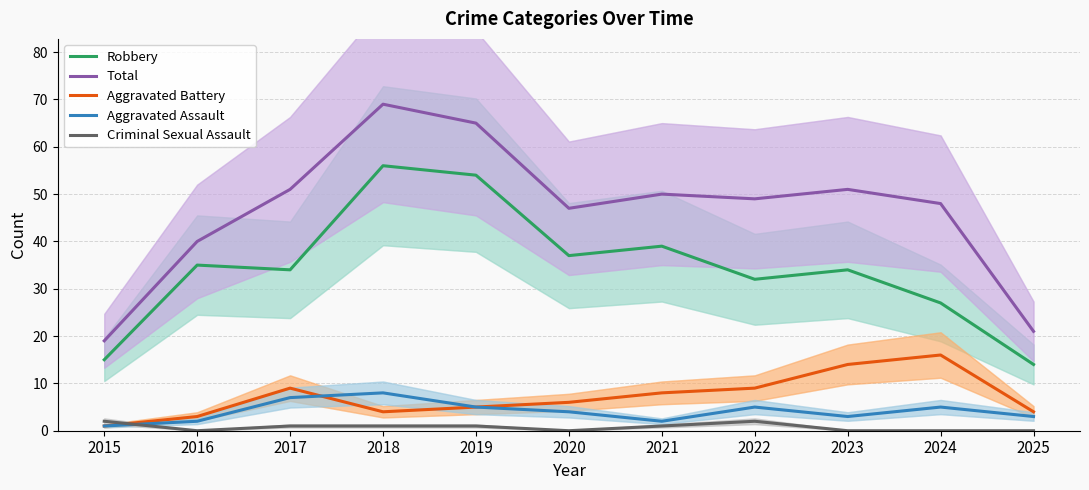

True or false: Aggravated Battery and Robbery intersect in this chart.

False